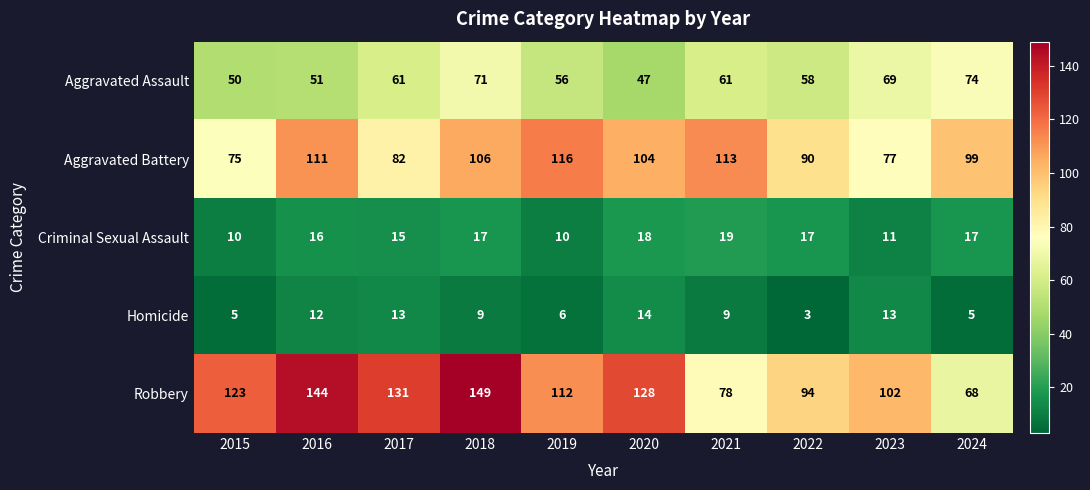

Between 2020 and 2021, which series saw the biggest shift?

Robbery